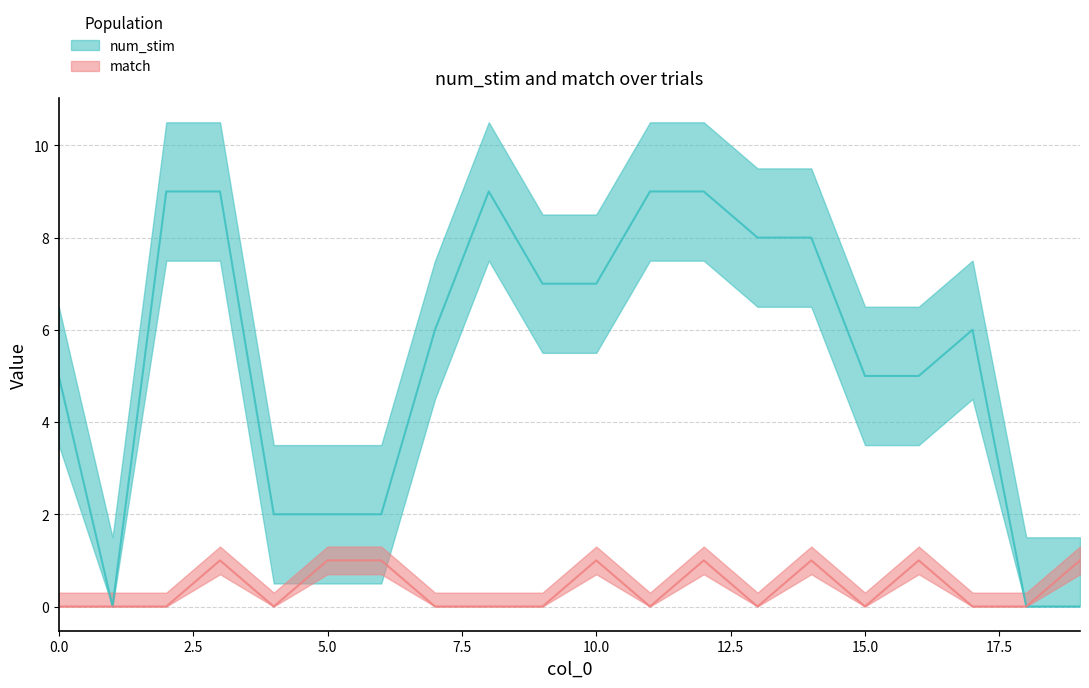

True or false: num_stim and match cross at least once.

False